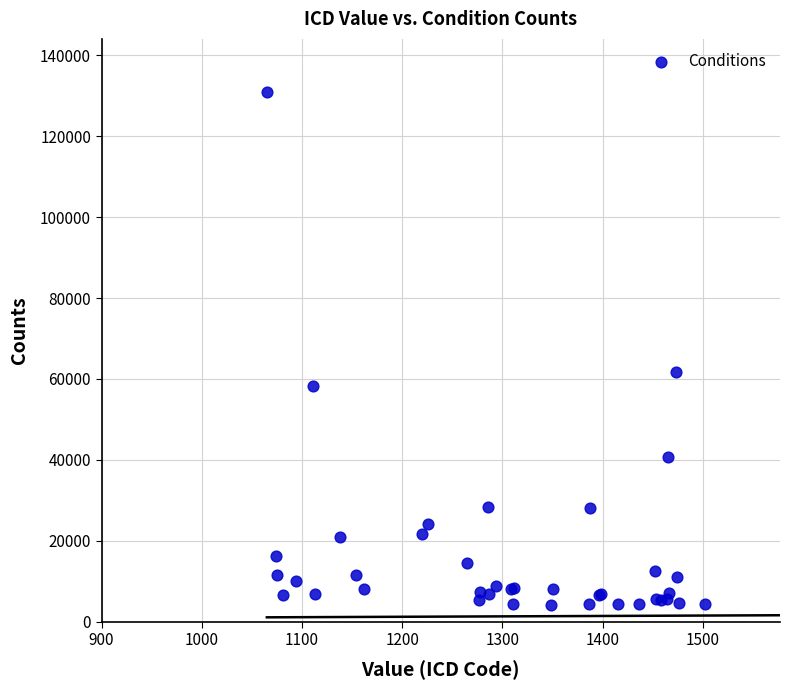

What Y value in the scatter plot is closest to 67551?

61640